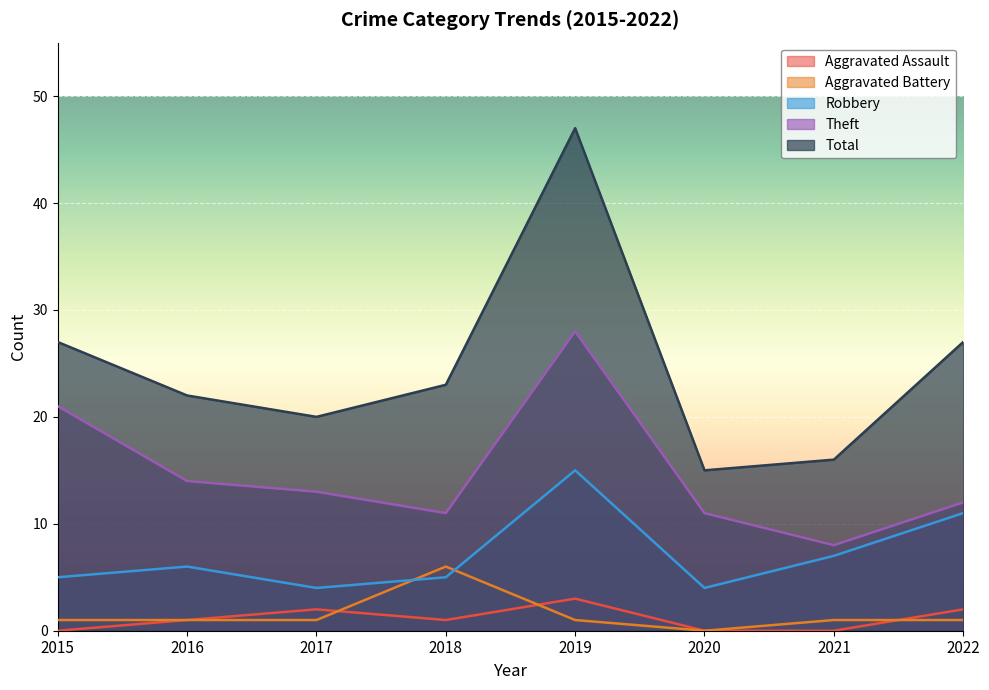

Is the value of Aggravated Assault at 2018 greater than the value of Robbery at 2017?

No